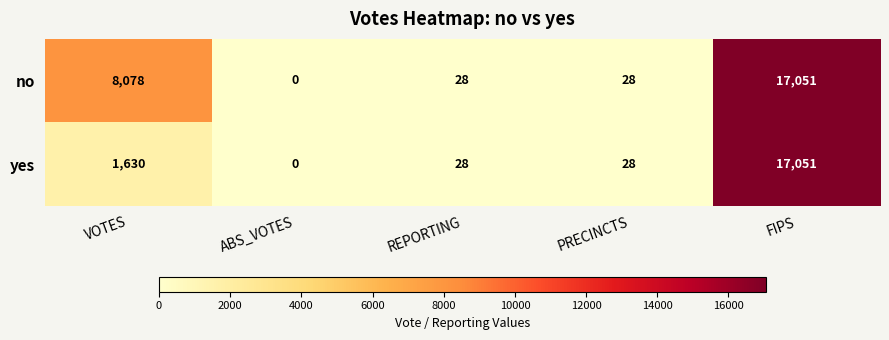

How many data points in yes are less than 28?

1